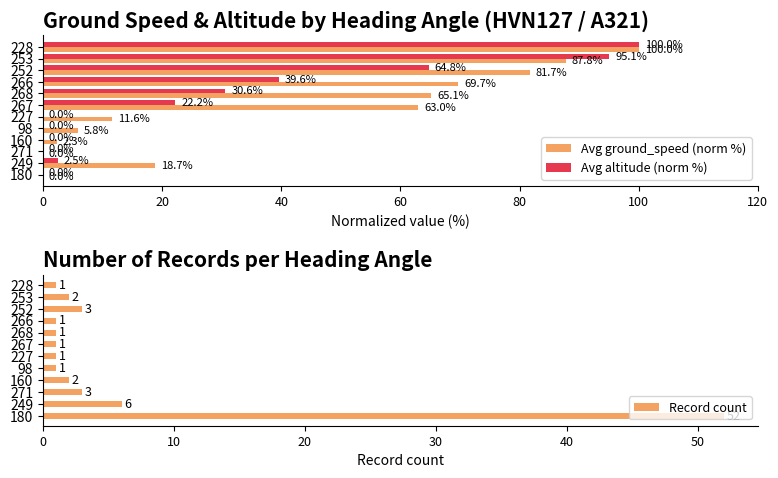

How many values in the Avg ground_speed (norm %) series are below 62?

6